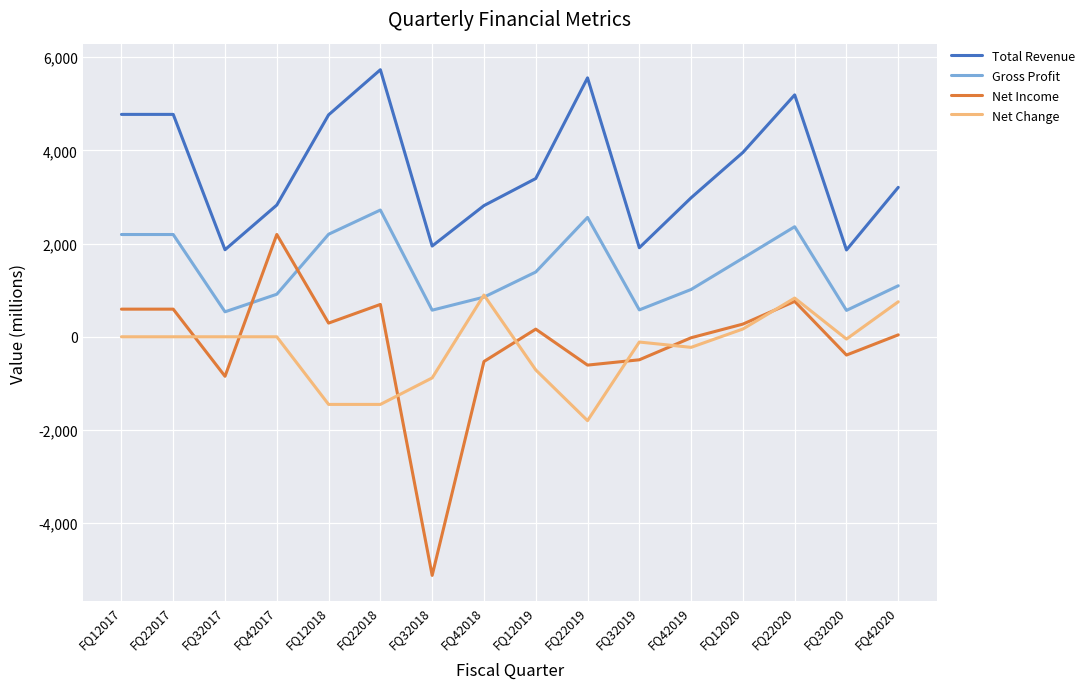

The value of Net Change at FQ22020 is 831.0. True or false?

True